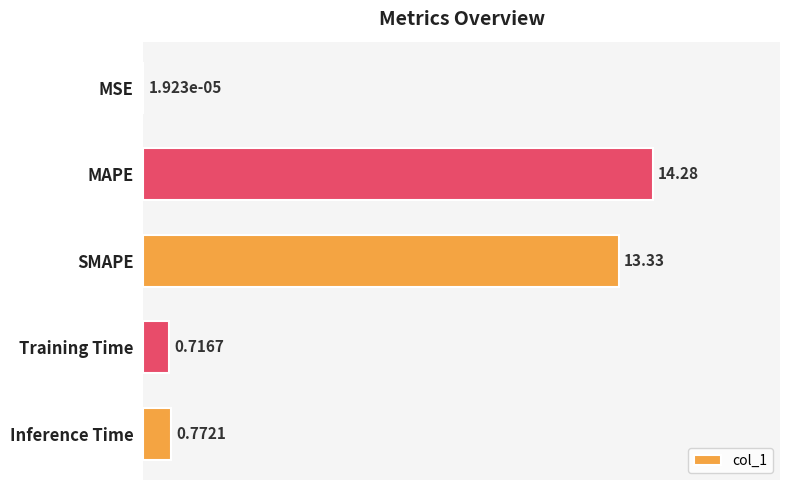

At which label is the value closest to 7?

Inference Time